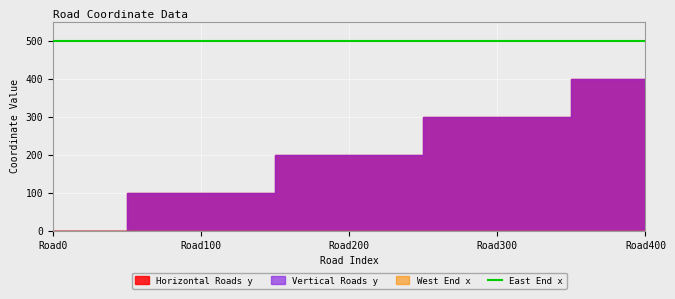

Rank the series at Road400 from highest to lowest value.

East End x, Horizontal Roads y, Vertical Roads y, West End x